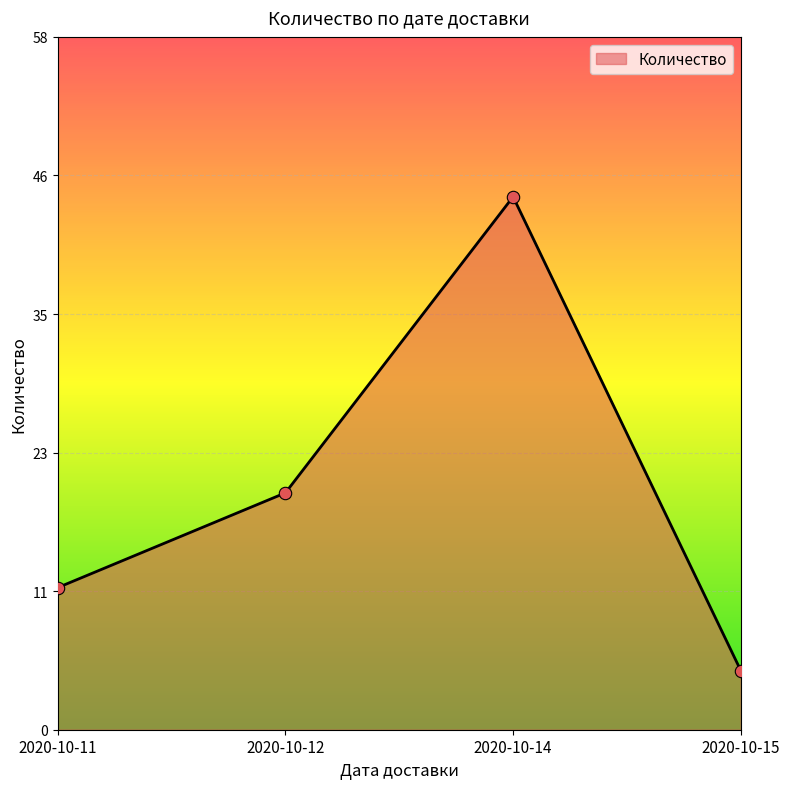

Approximately how many times larger is the value at 2020-10-15 compared to 2020-10-12?

0.2